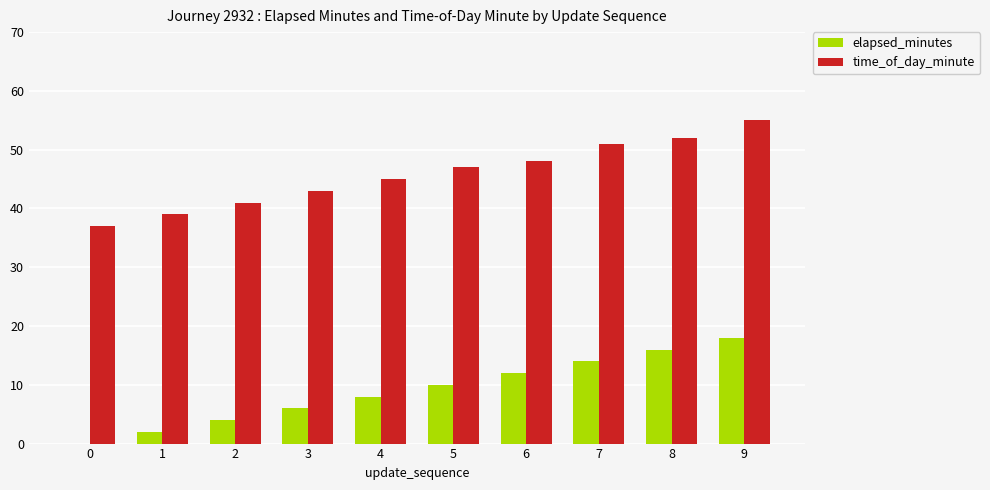

What is the sum of all elapsed_minutes values?

90